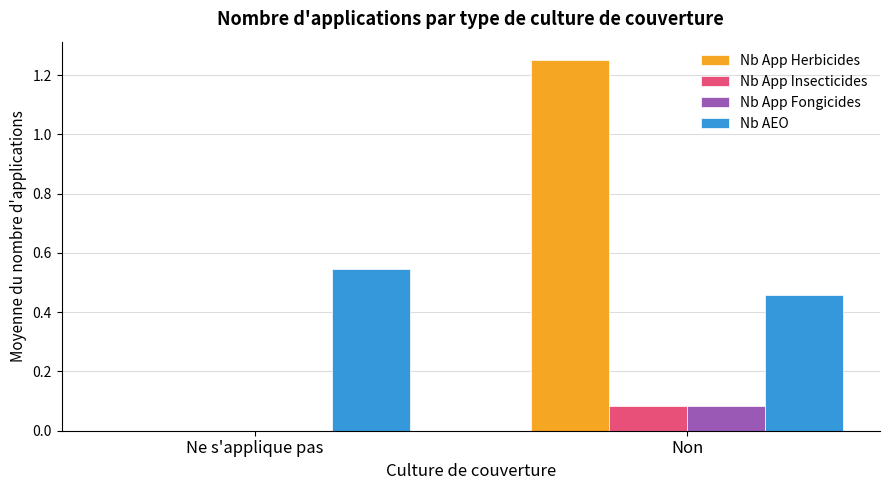

How many groups of bars are there?

2